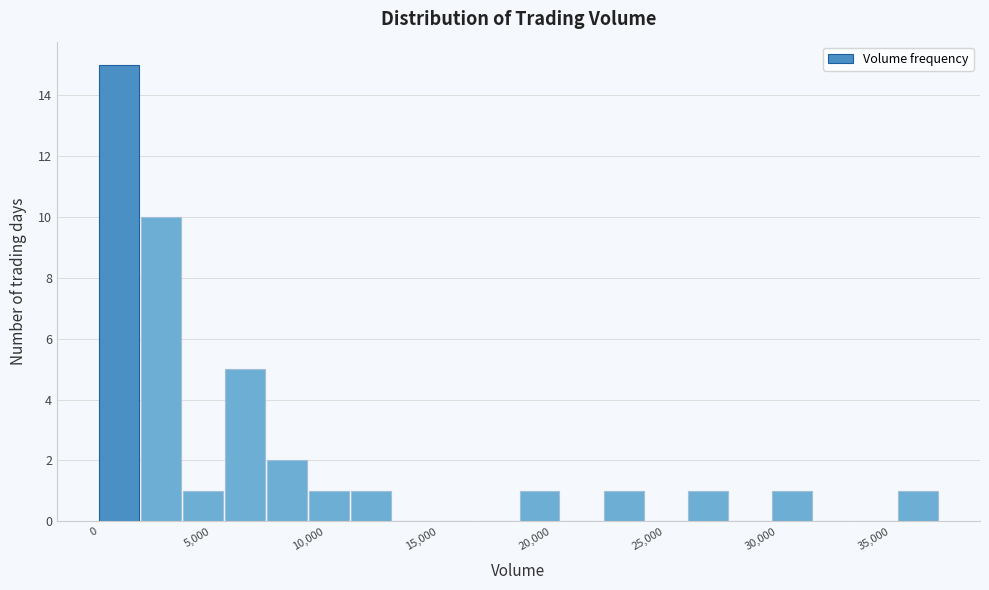

Around what value on the x-axis is the tallest bar? Give the approximate position of its centre, as read against the axis.

1000